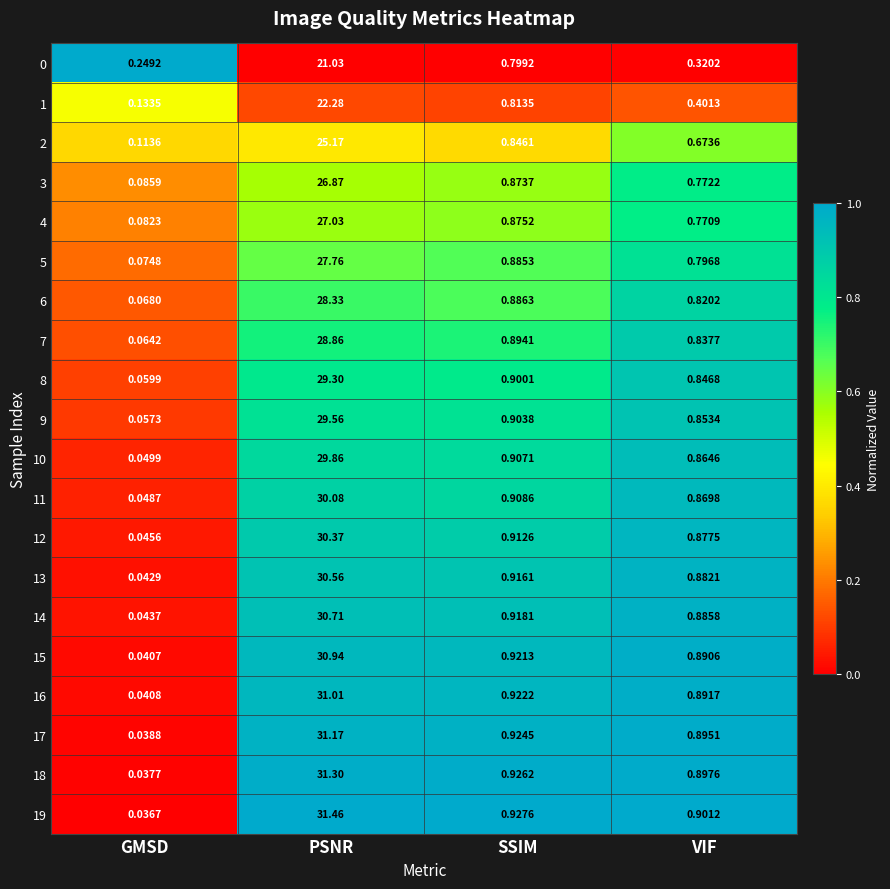

At how many categories does at least one series exceed 0?

4